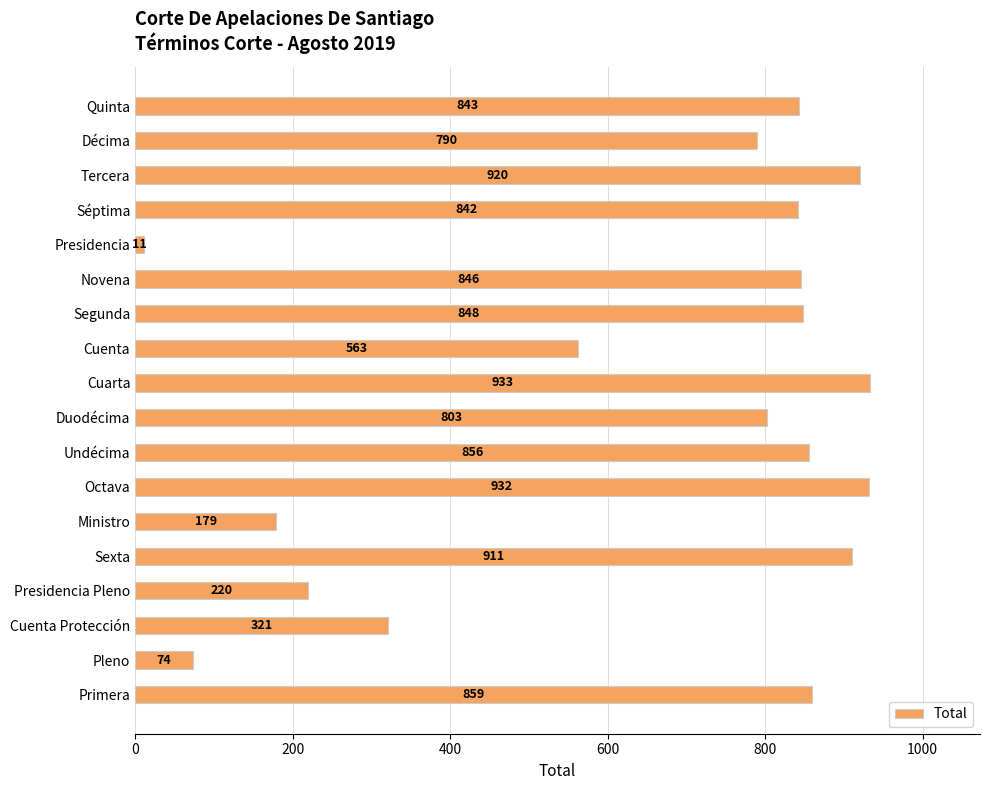

Rank the categories by value from highest to lowest.

Cuarta, Octava, Tercera, Sexta, Primera, Undécima, Segunda, Novena, Quinta, Séptima, Duodécima, Décima, Cuenta, Cuenta Protección, Presidencia Pleno, Ministro, Pleno, Presidencia